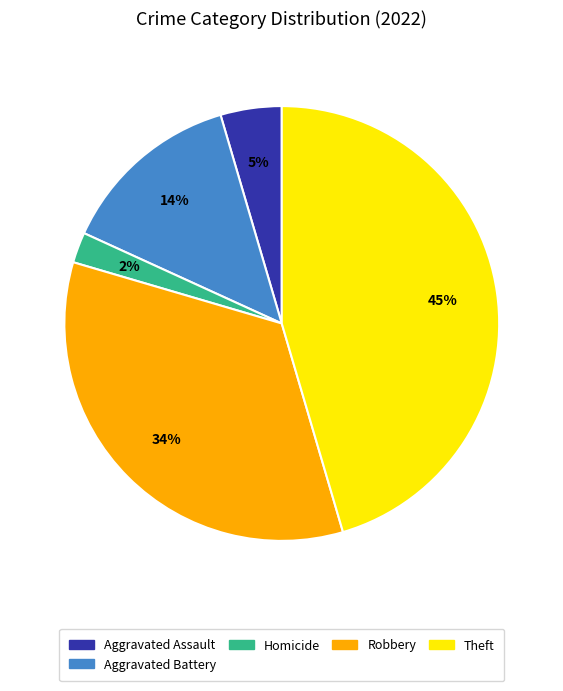

Rank the categories by value from lowest to highest.

Homicide, Aggravated Assault, Aggravated Battery, Robbery, Theft